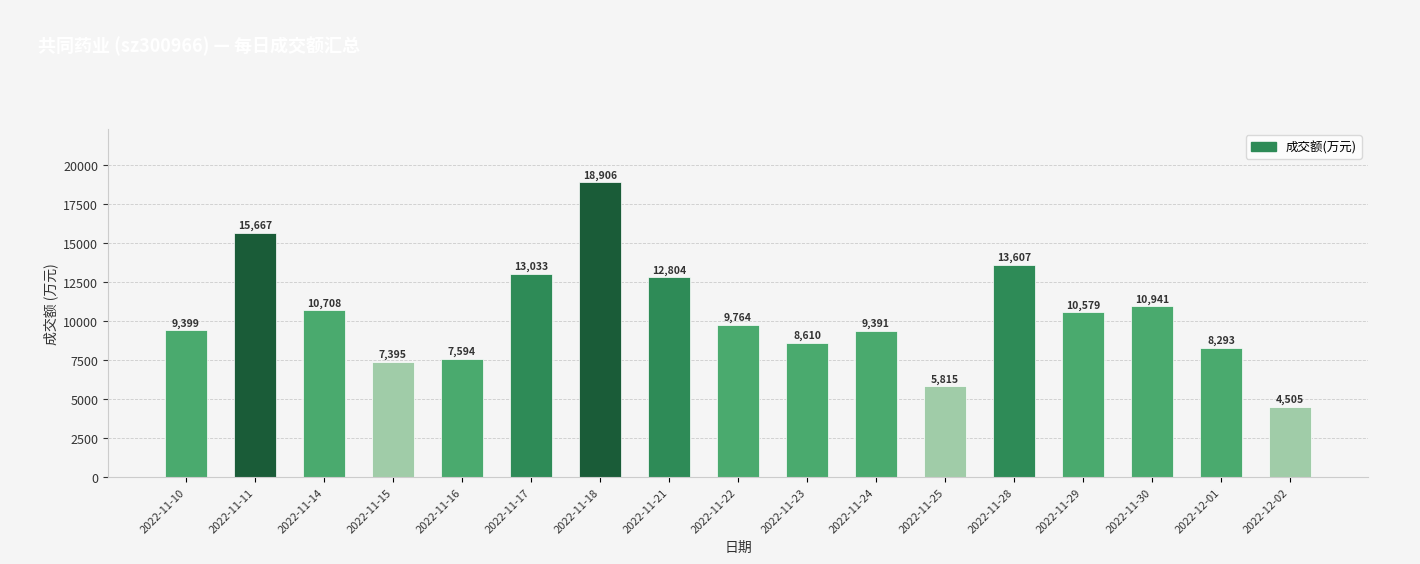

Which has a higher value, 2022-11-24 or 2022-11-23?

2022-11-24